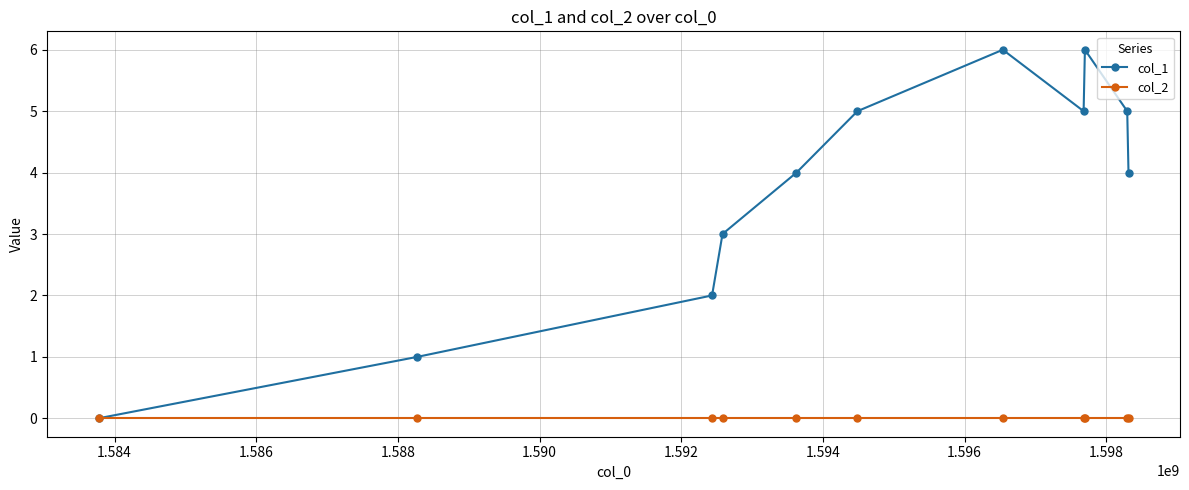

Rank the series by their maximum value, from highest to lowest.

col_1, col_2